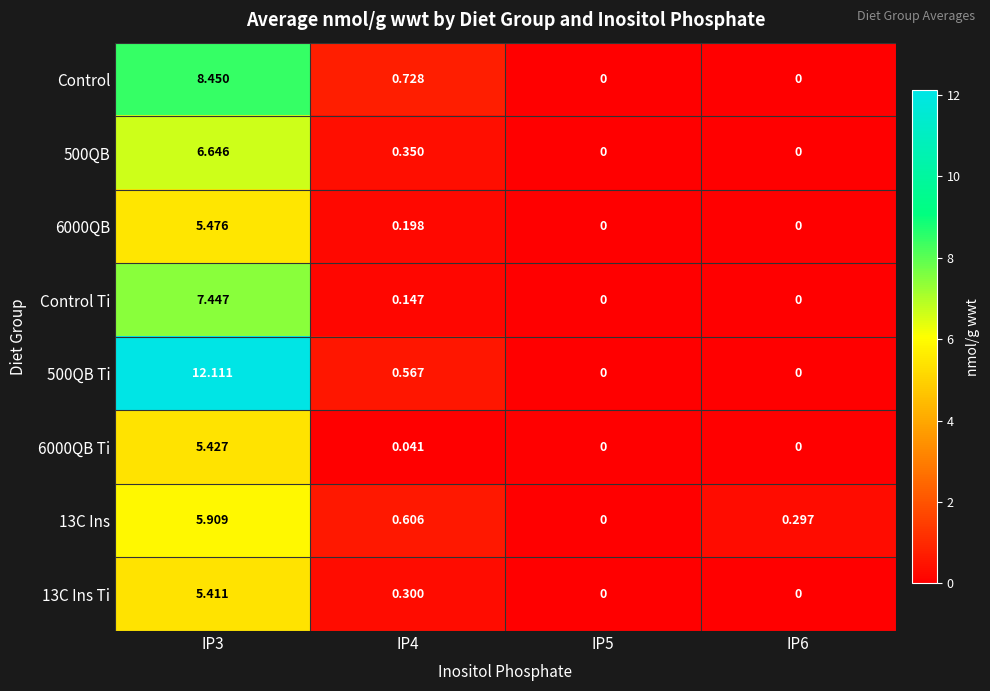

Which series has the largest range (max minus min)?

500QB Ti